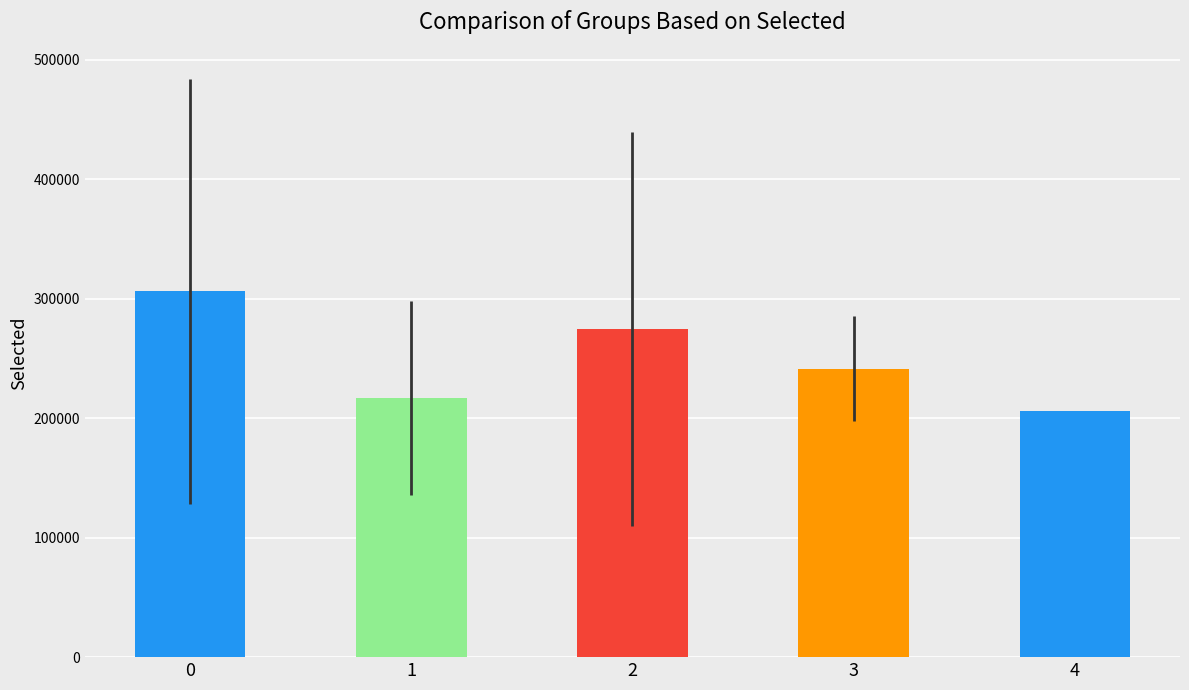

Between 1 and 3, which is larger?

3